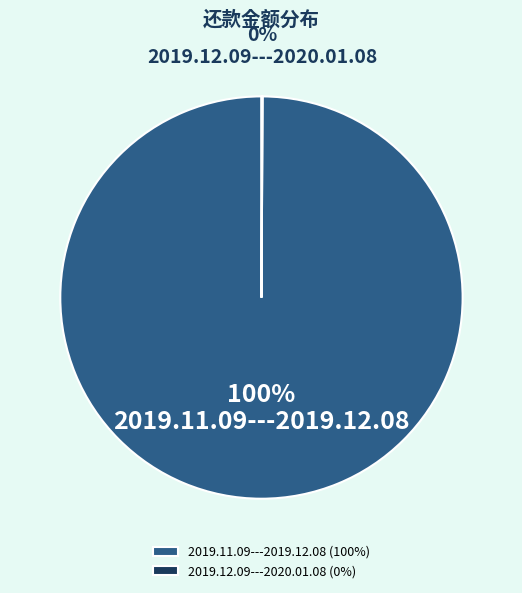

What percentage is the 2019.11.09---2019.12.08 slice, to the nearest percent?

100%